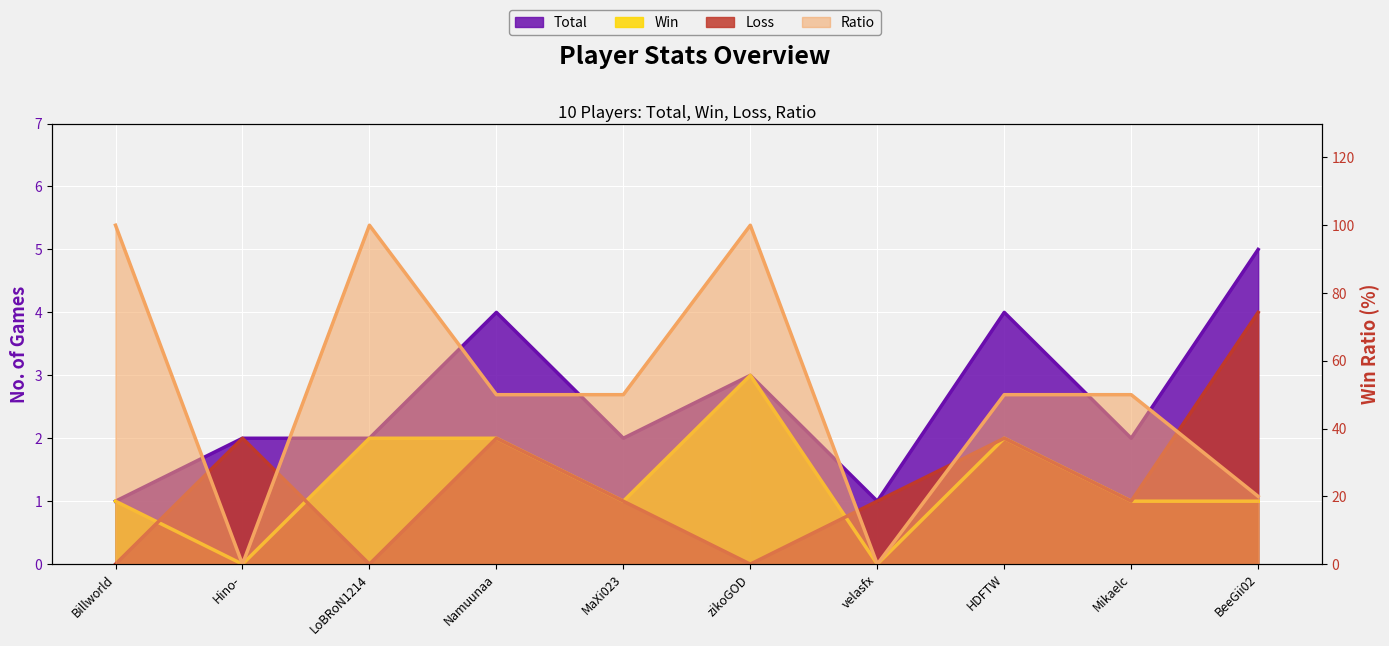

True or false: Loss has more than 1 interior local peaks.

True